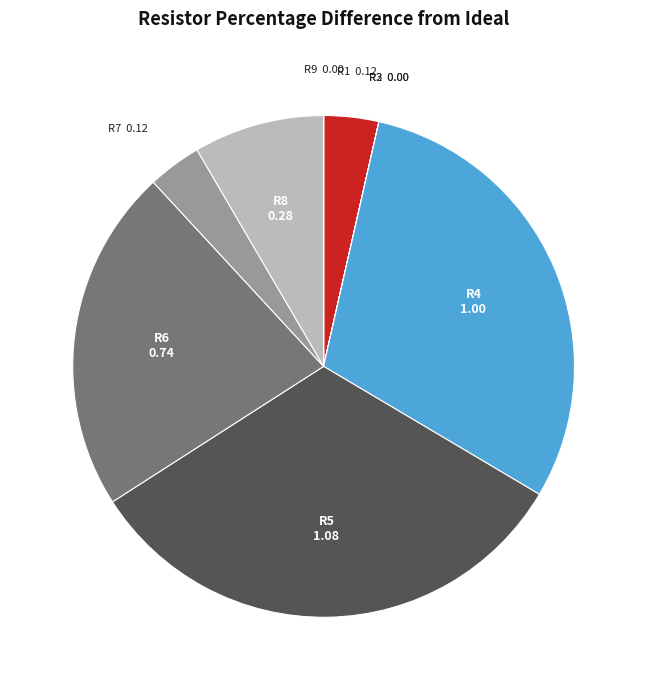

Is there a majority slice in this chart?

No